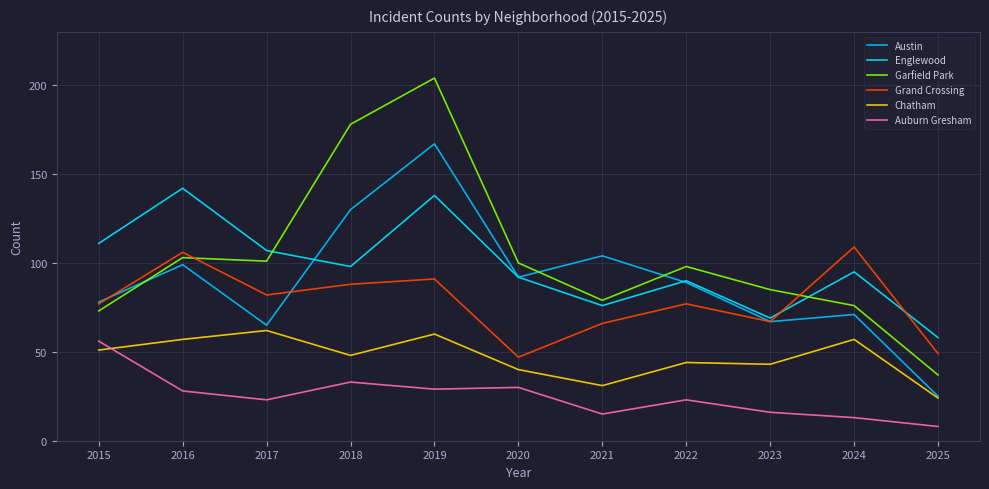

What is the total value across all series at 2016?

535